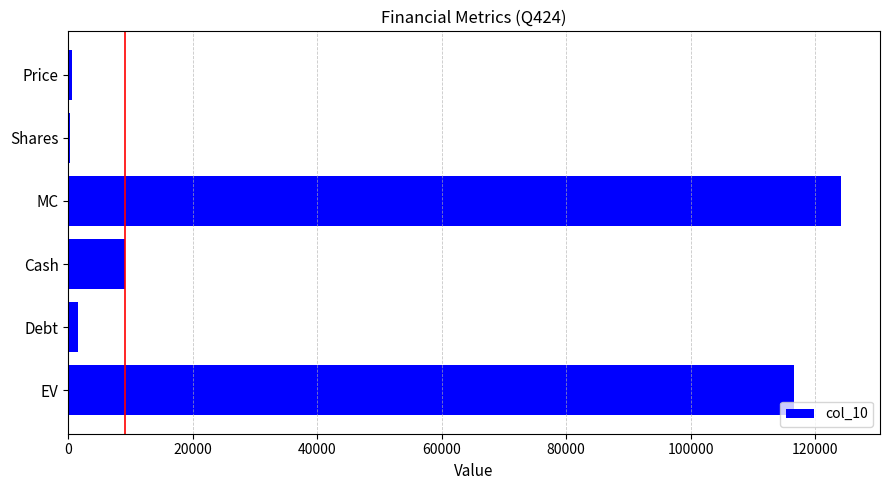

What is the average value?

42045.6